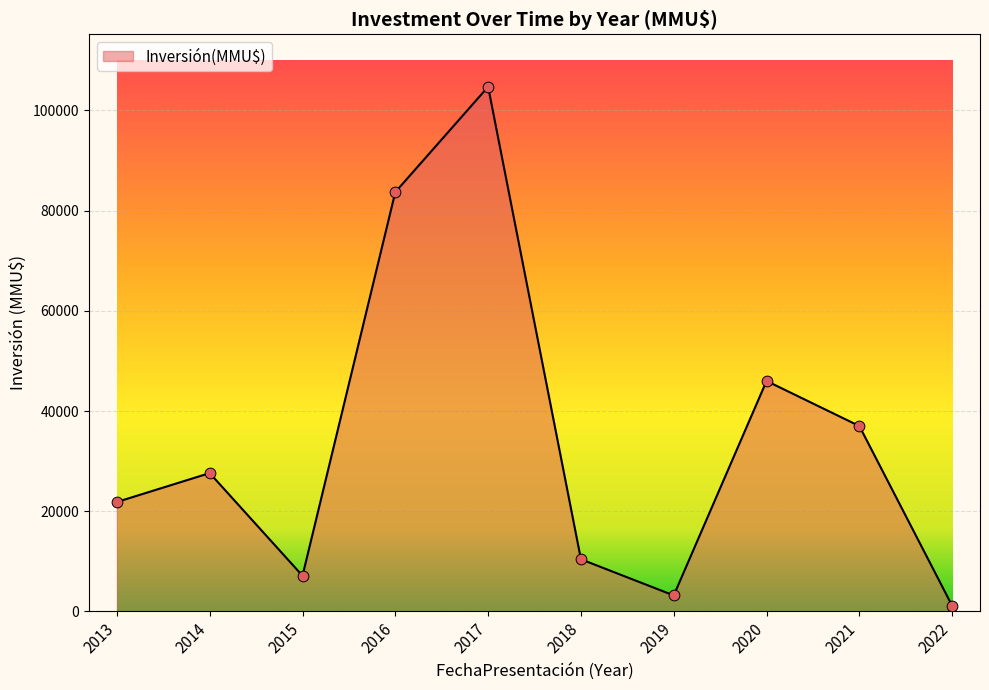

What is the ratio of the value at 2016 to the value at 2020?

1.8